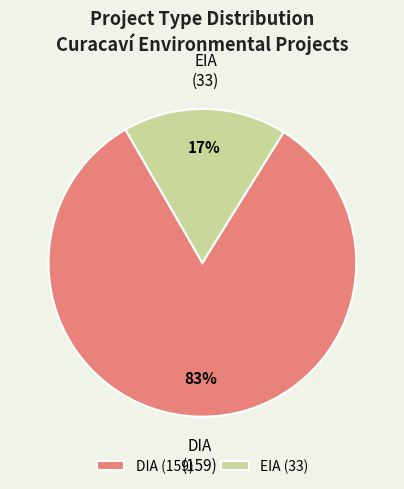

Which category has the biggest portion of the pie?

DIA